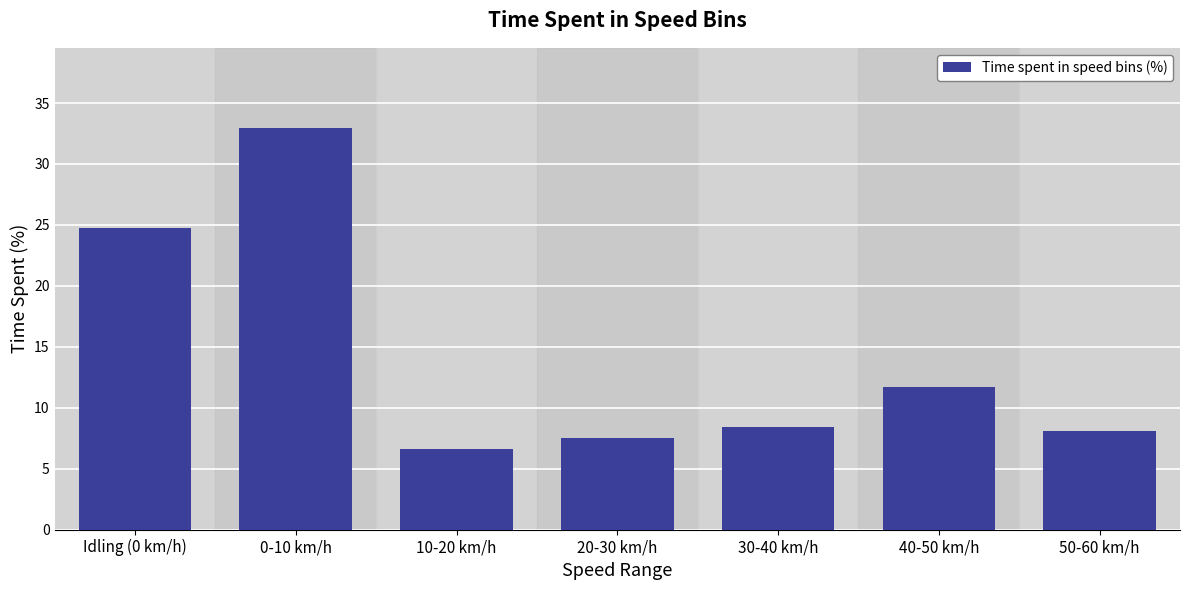

Reading left to right, list all the values displayed in this chart.

Idling (0 km/h)=24.7	0-10 km/h=32.9	10-20 km/h=6.6	20-30 km/h=7.5	30-40 km/h=8.4	40-50 km/h=11.7	50-60 km/h=8.1